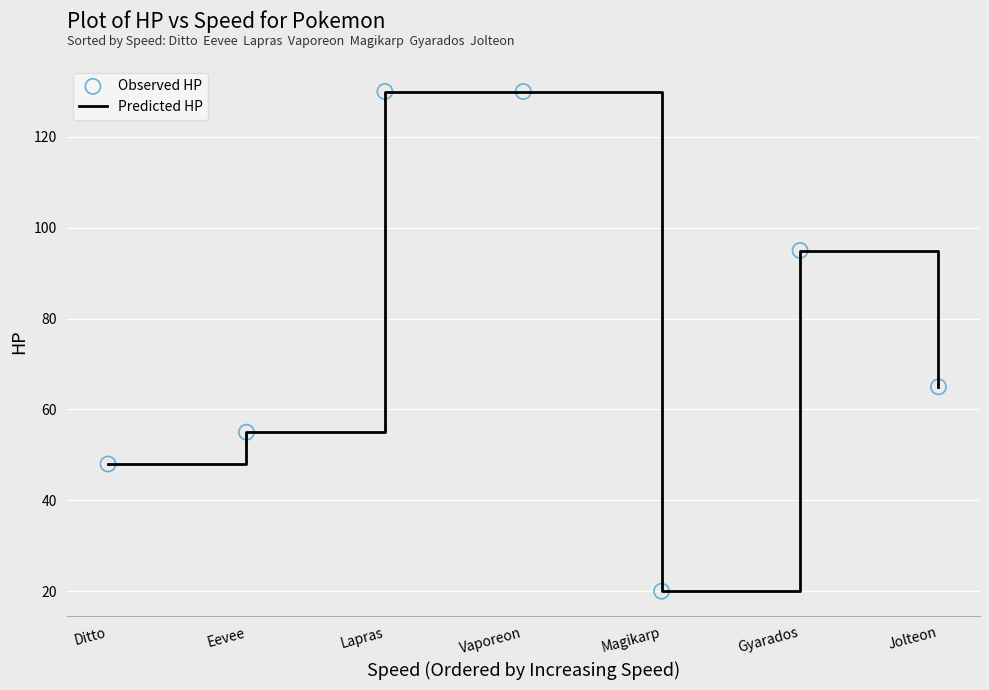

What value does the data have at Ditto, to the nearest 5?

50